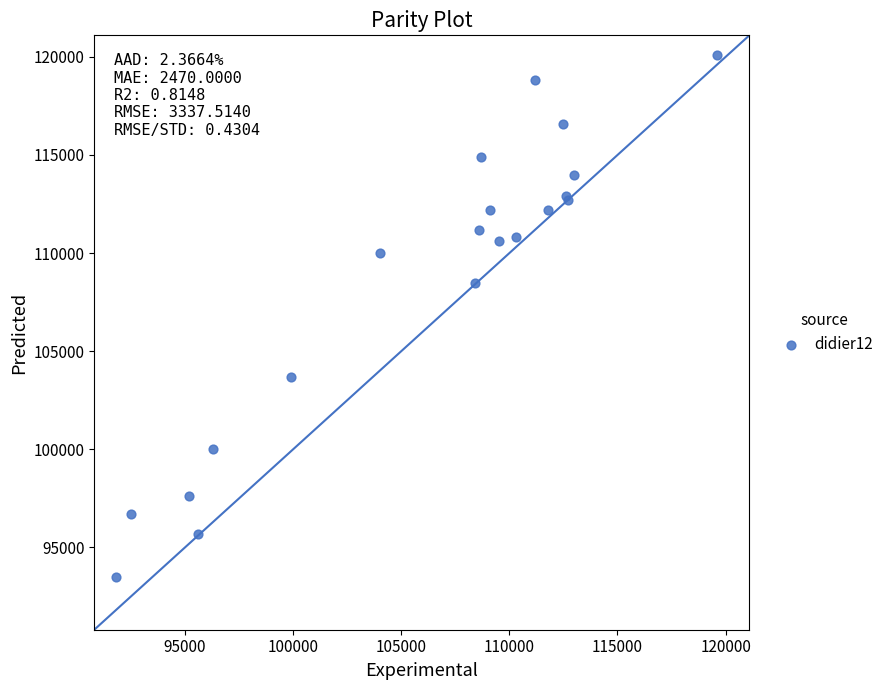

What Y value in the scatter plot is closest to 106800?

108500